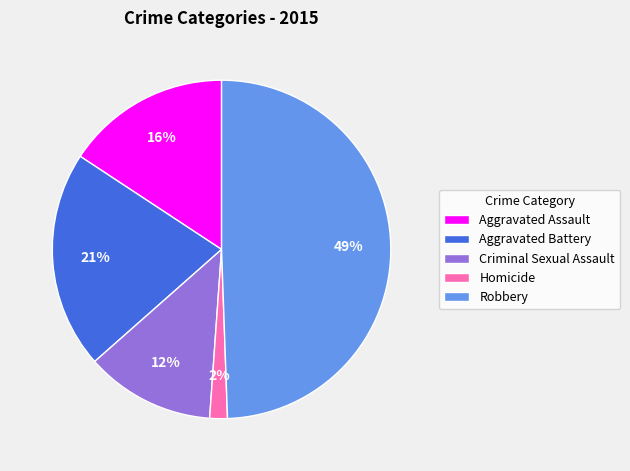

How many segments does this pie chart have?

5